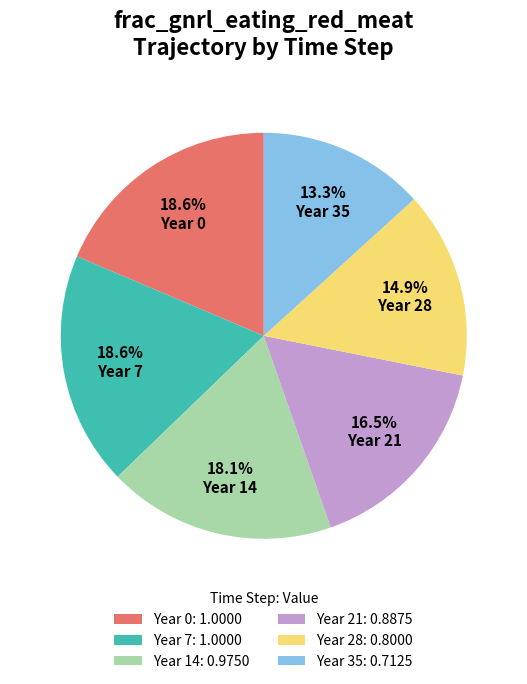

Does any single category account for the majority?

No